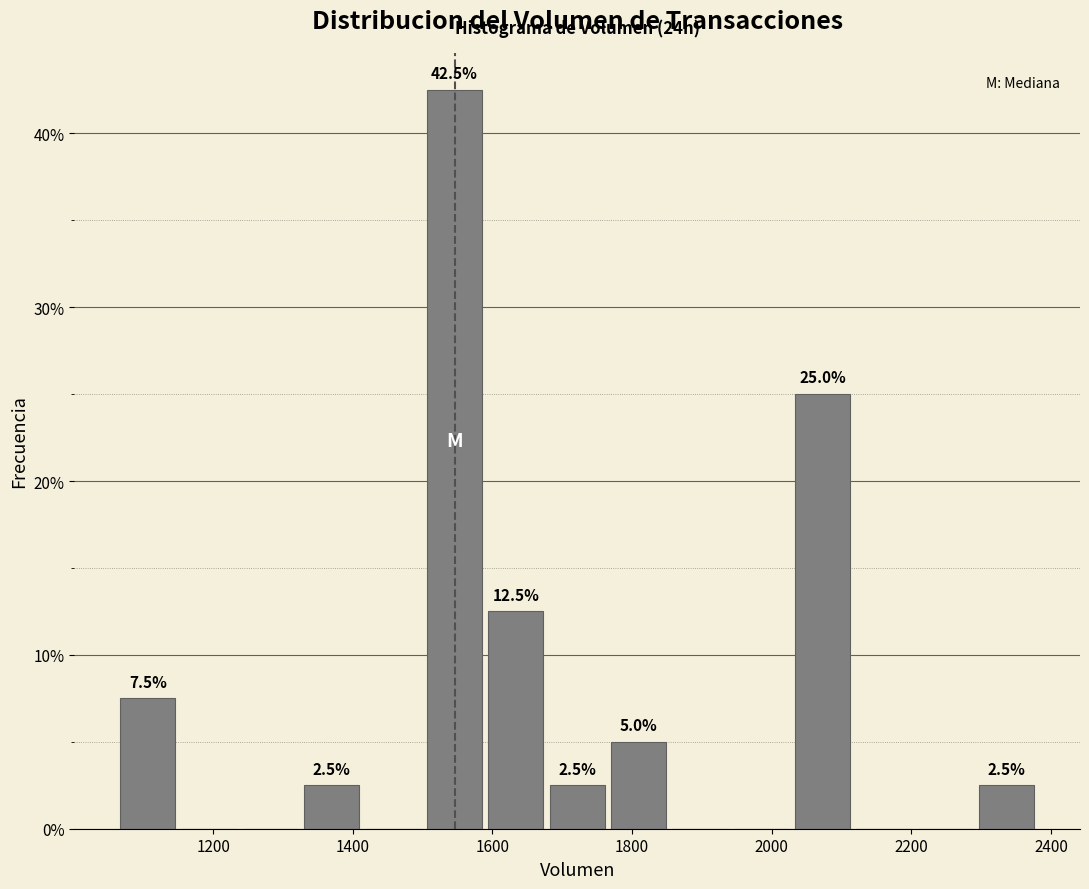

Over which range of the x-axis is the bar tallest?

1500 to 1580